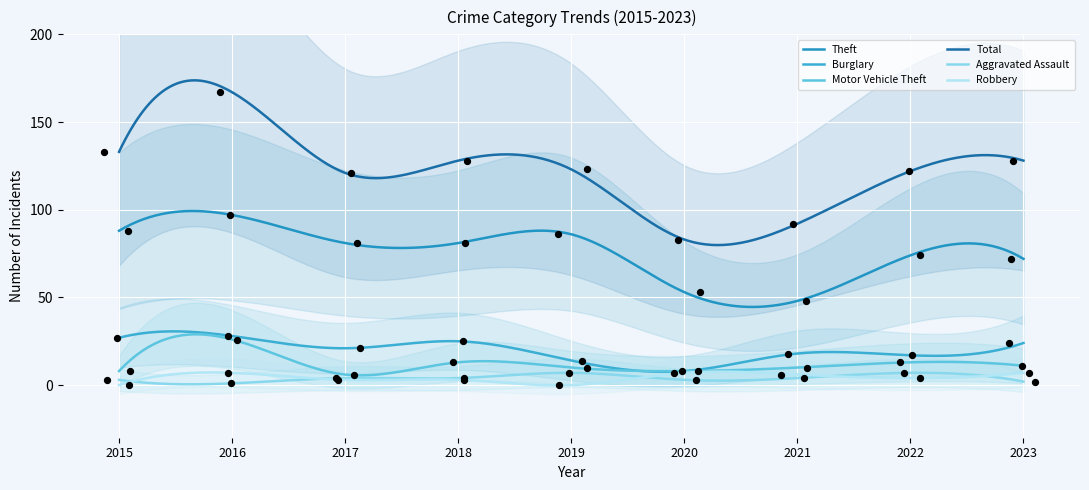

What are all the series names shown in the legend?

Theft, Burglary, Motor Vehicle Theft, Total, Aggravated Assault, Robbery